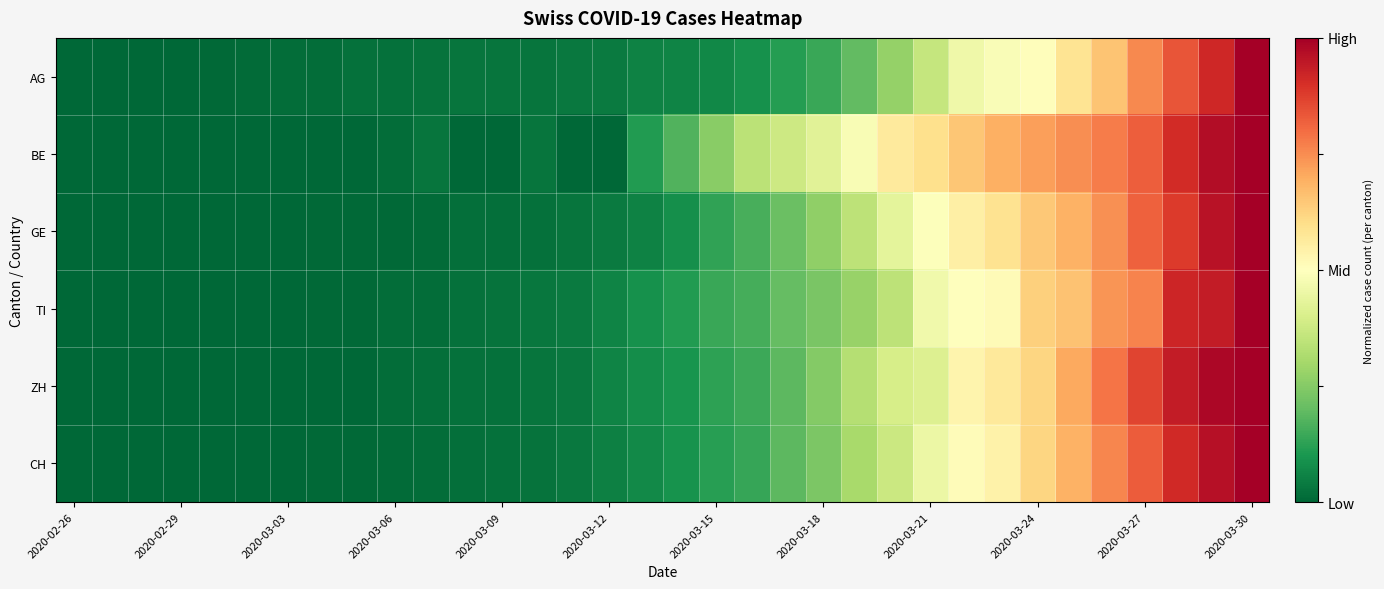

At how many categories does at least one series exceed 0?

33